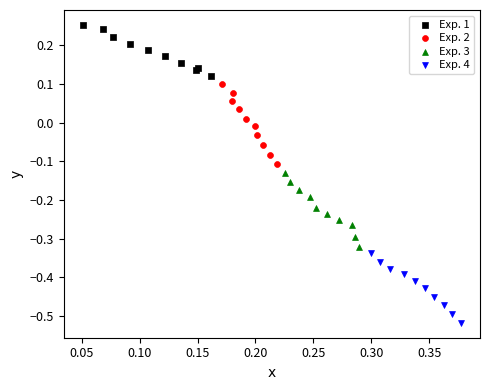

Which series has the widest spread of Y values?

Exp. 2